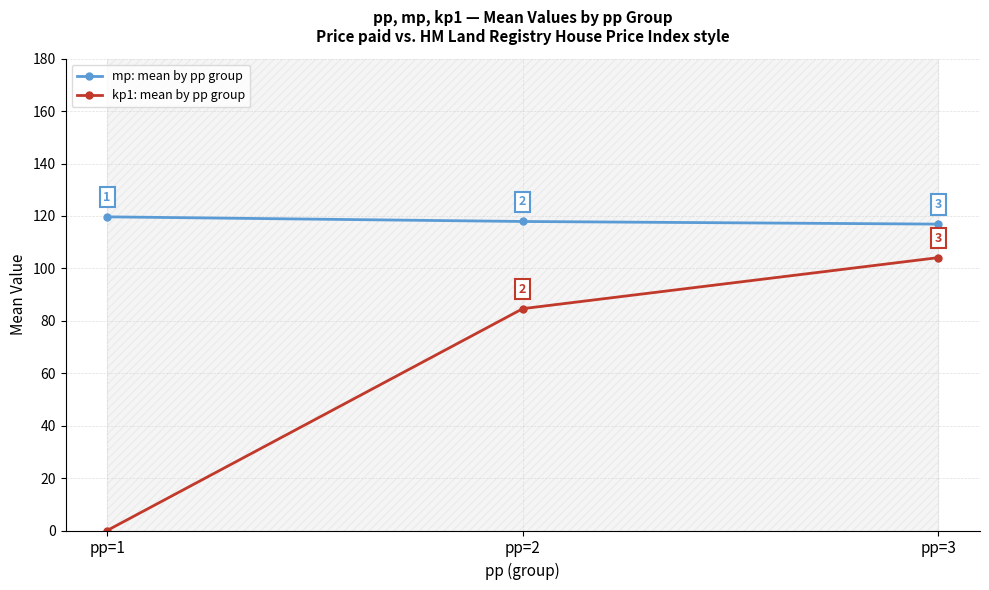

What is the difference between the maximum and minimum values in the mp: mean by pp group series?

2.8